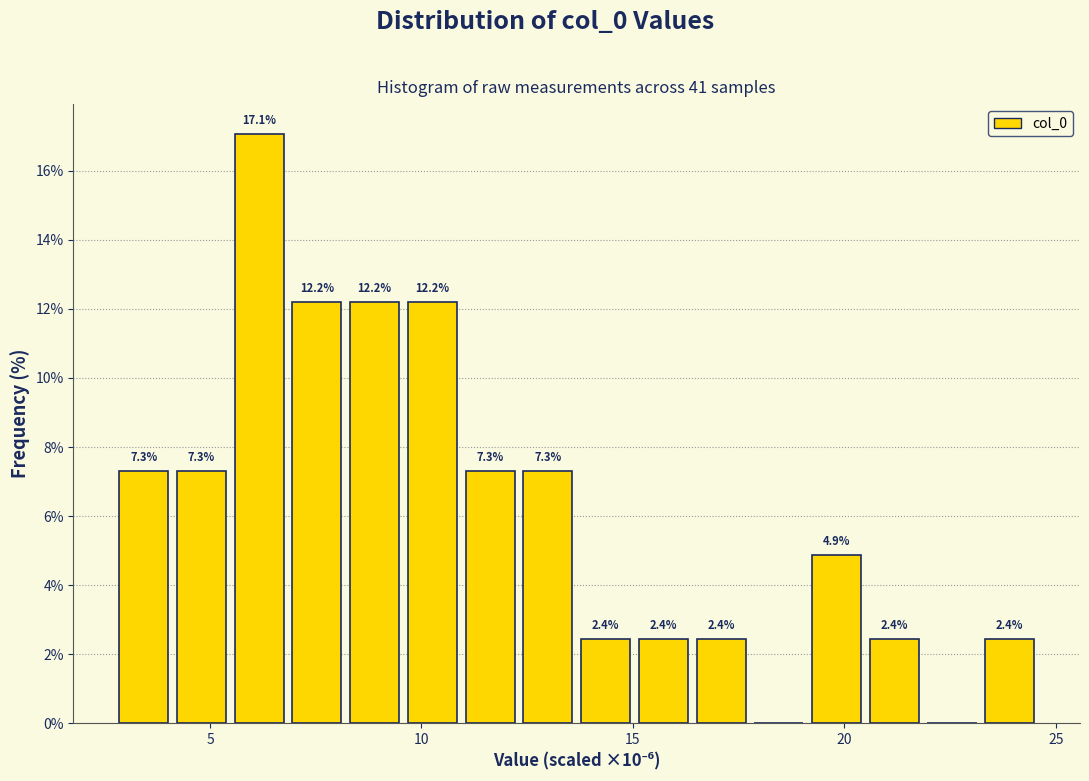

Around what value on the x-axis is the tallest bar? Give the approximate position of its centre, as read against the axis.

6.0